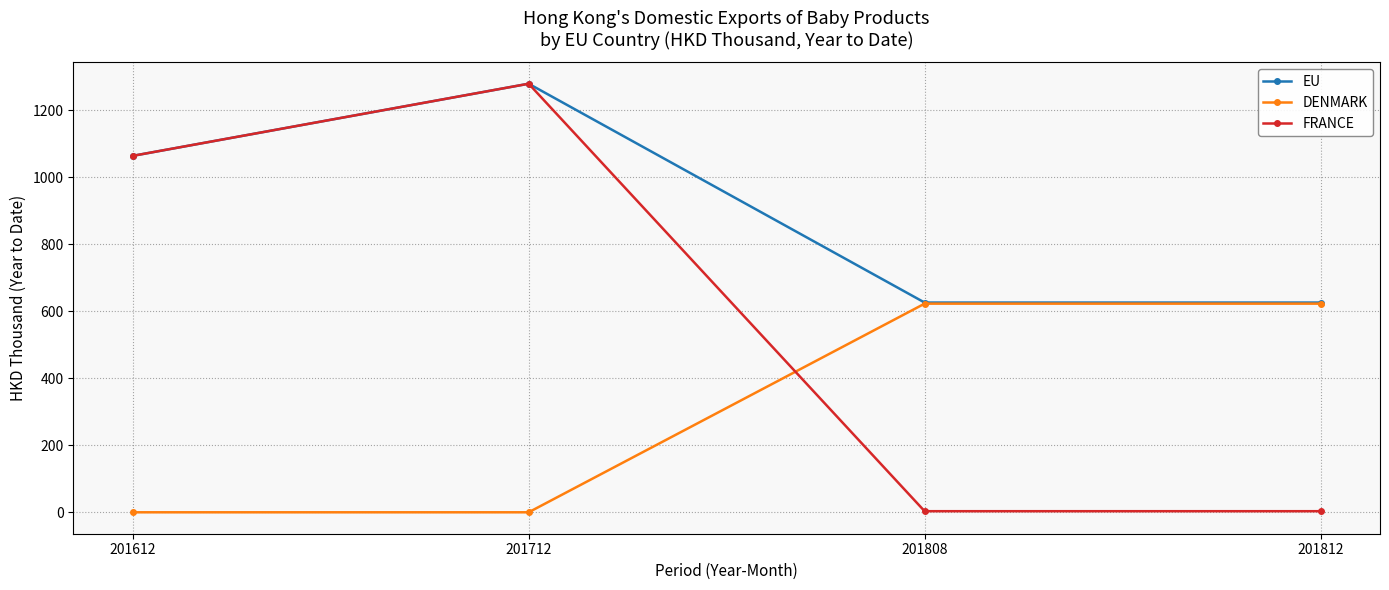

How many interior local peaks does the EU series have?

1